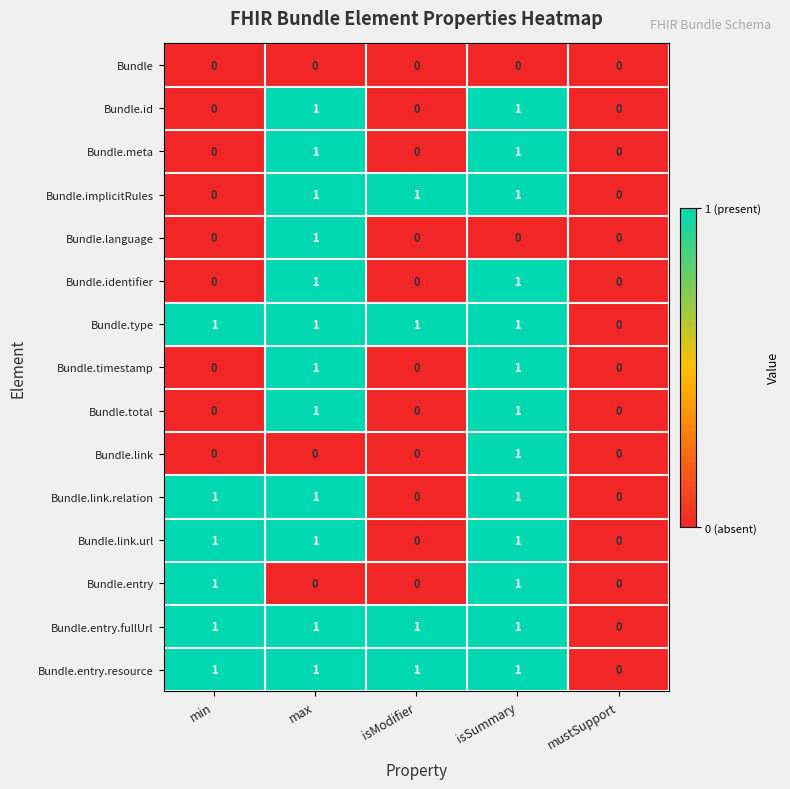

At which category is the sum across all series the highest?

isSummary